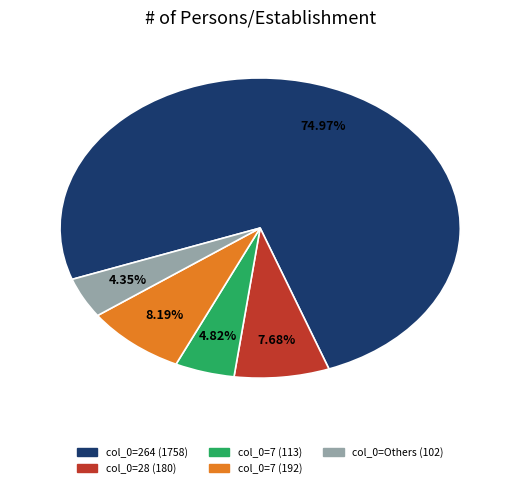

How many segments does this pie chart have?

5